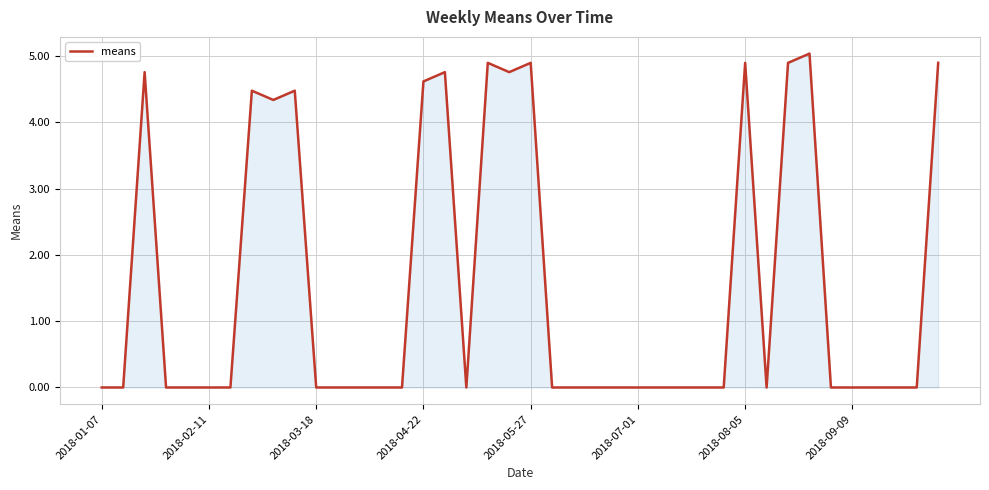

What is the maximum value shown in the chart?

5.0